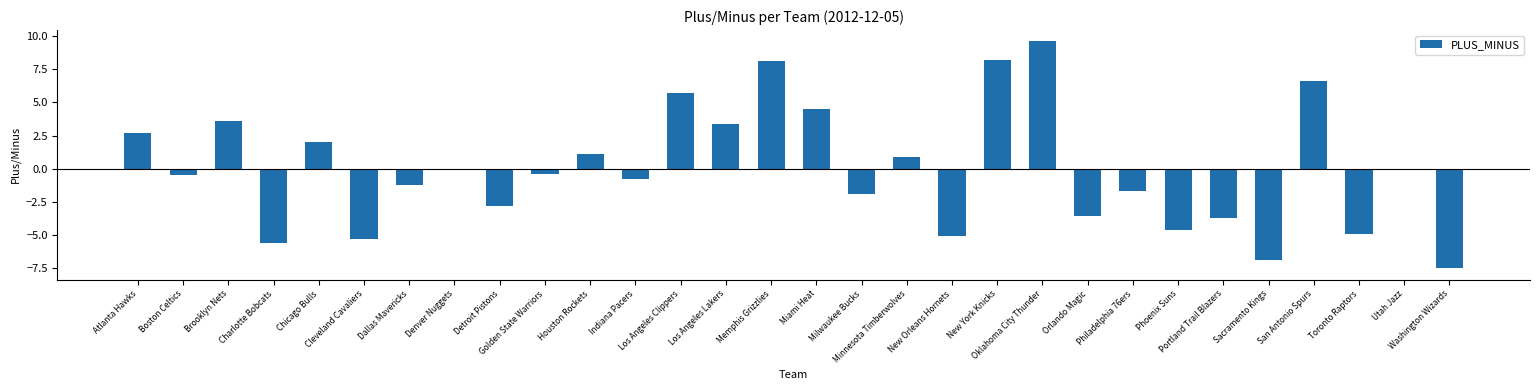

Is it true that the value at Los Angeles Lakers is 3.4?

True